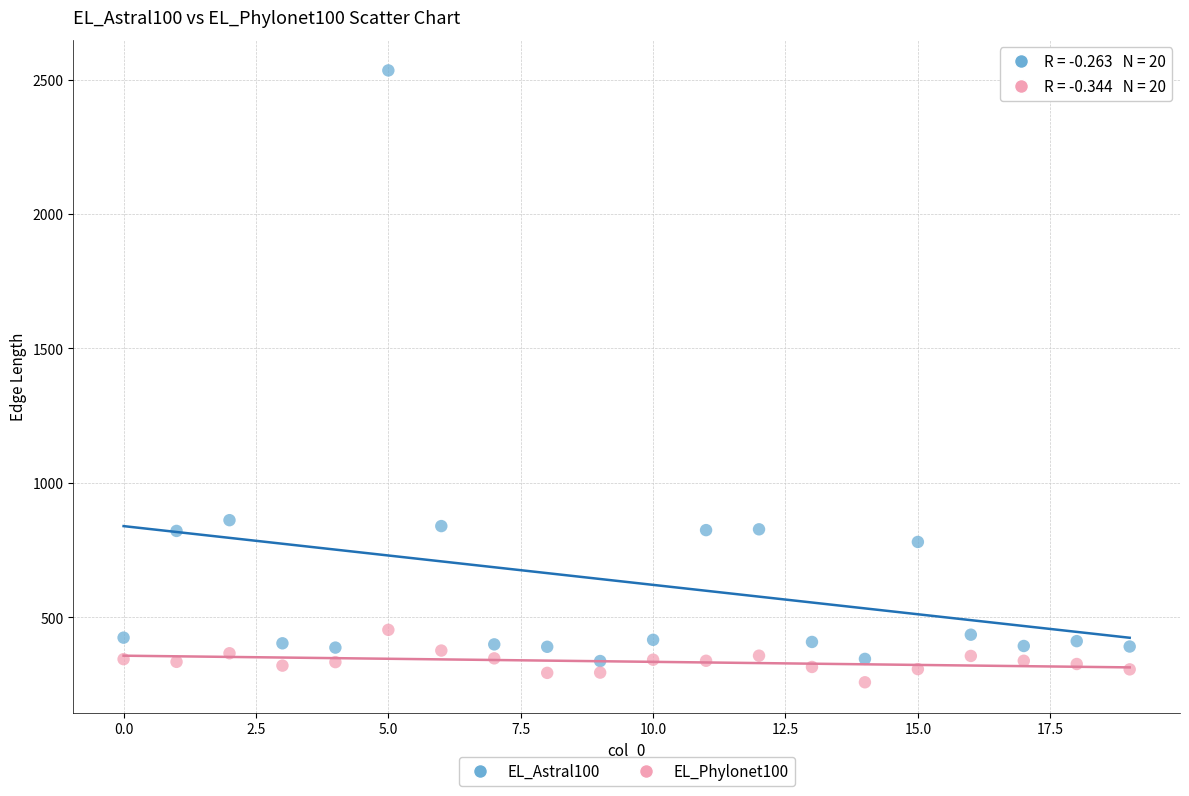

Across all data points, what is the range of Y values (max minus min)?

2276